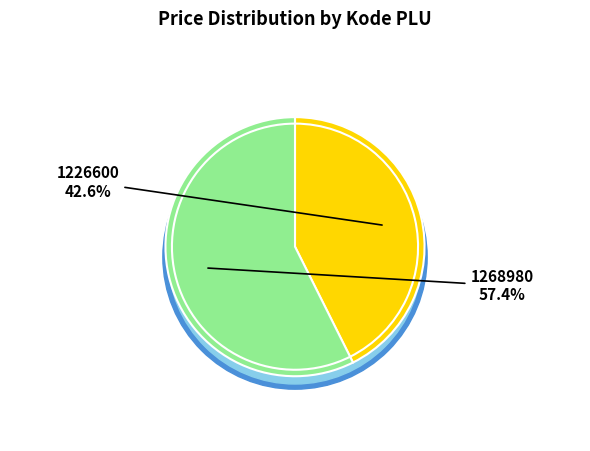

Count the number of slices in the pie.

2